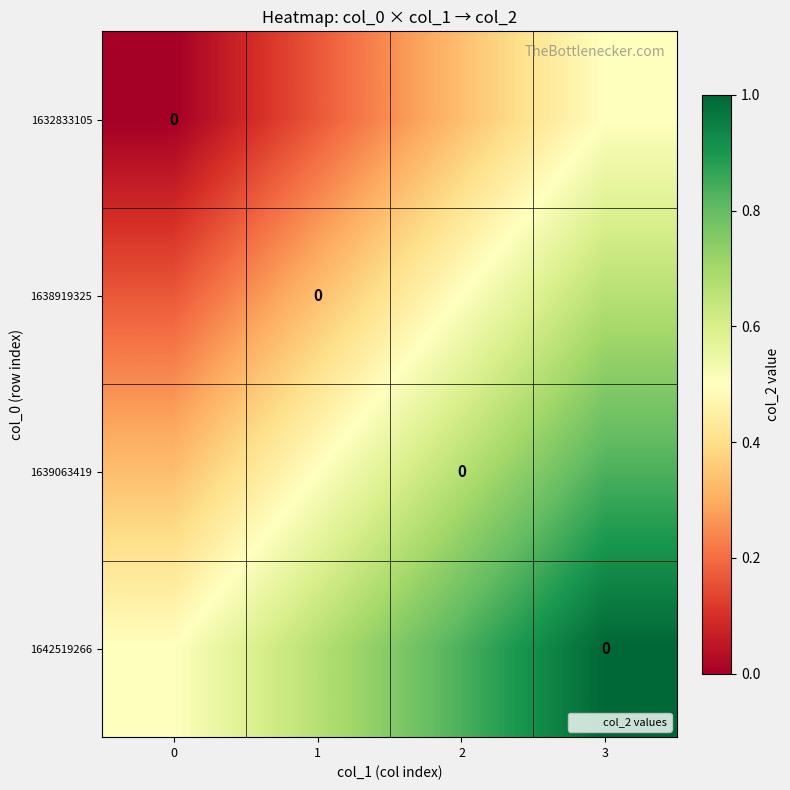

What is the total value across all series at 0?

1.0